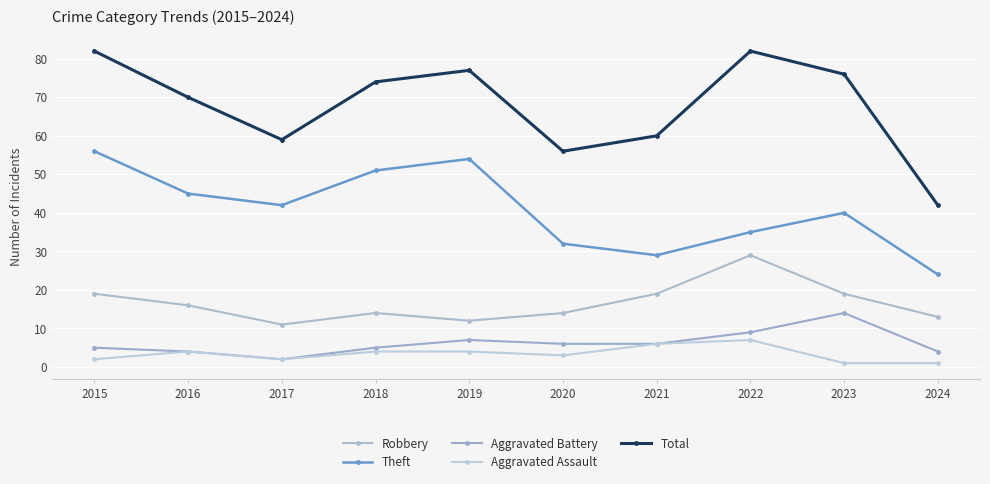

True or false: Total and Aggravated Assault cross at least once.

False